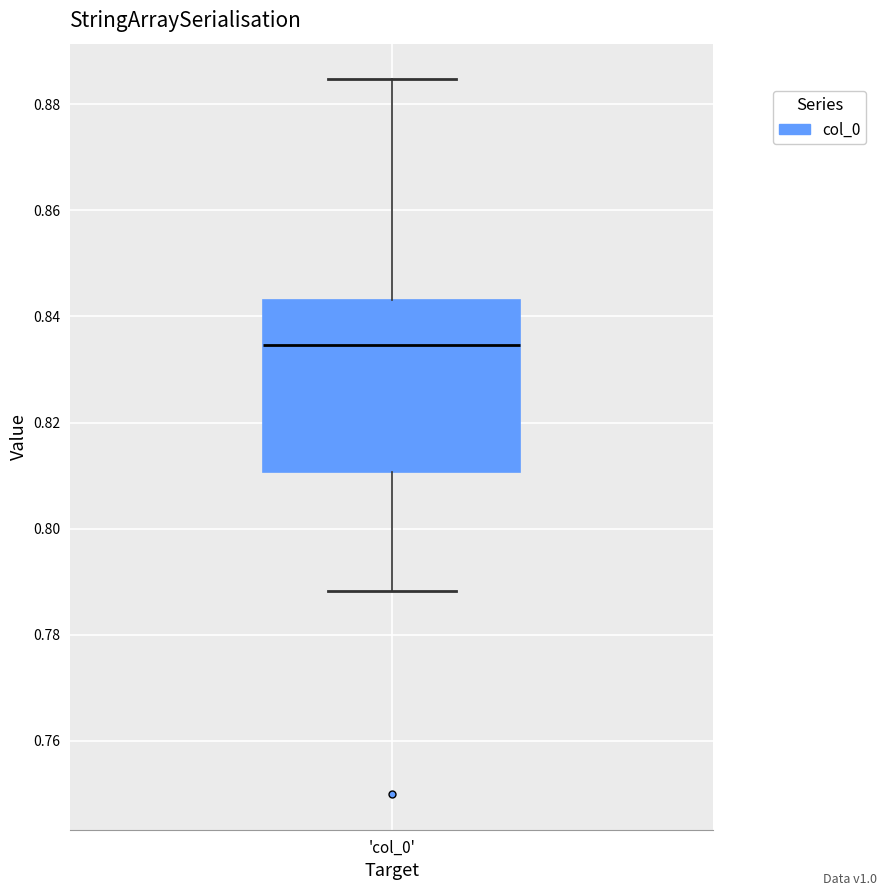

Transcribe this box plot: give where the median line is, the range the box spans, and where the two whiskers end, as read against the y-axis. The values are not printed on the chart, so give them approximately, as read against the axis.

median 0.834, box 0.810 to 0.844, whiskers 0.788 to 0.884